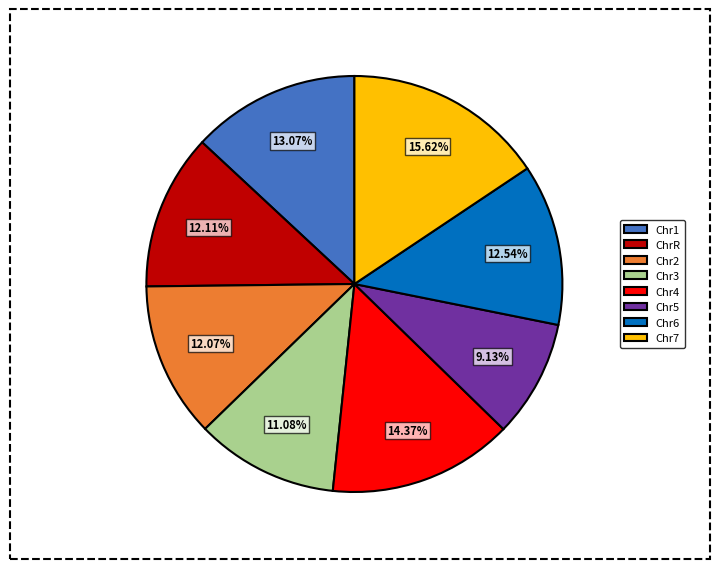

Is there a majority slice in this chart?

No